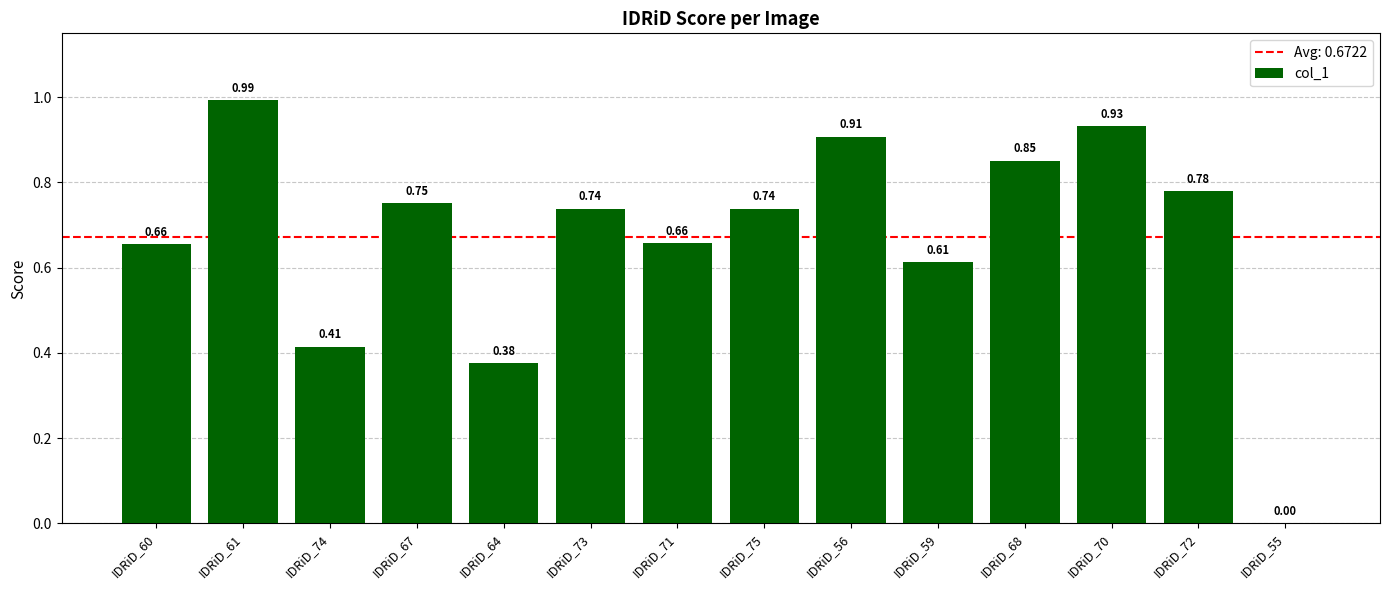

Which has a higher value, IDRiD_74 or IDRiD_70?

IDRiD_70